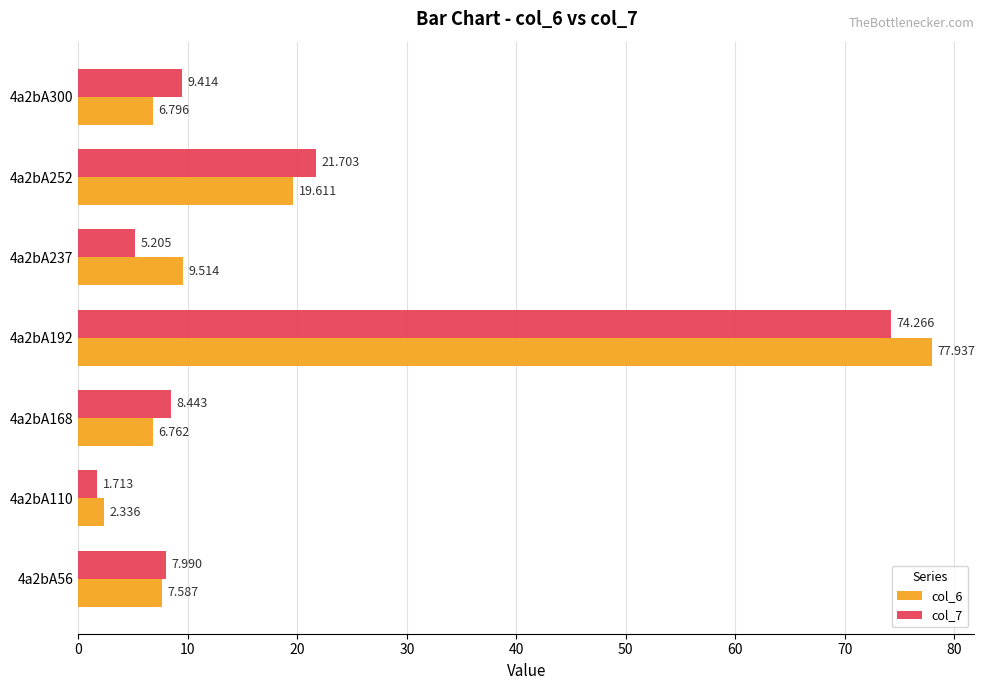

Is the value of col_7 at 4a2bA252 greater than the value of col_6 at 4a2bA110?

Yes